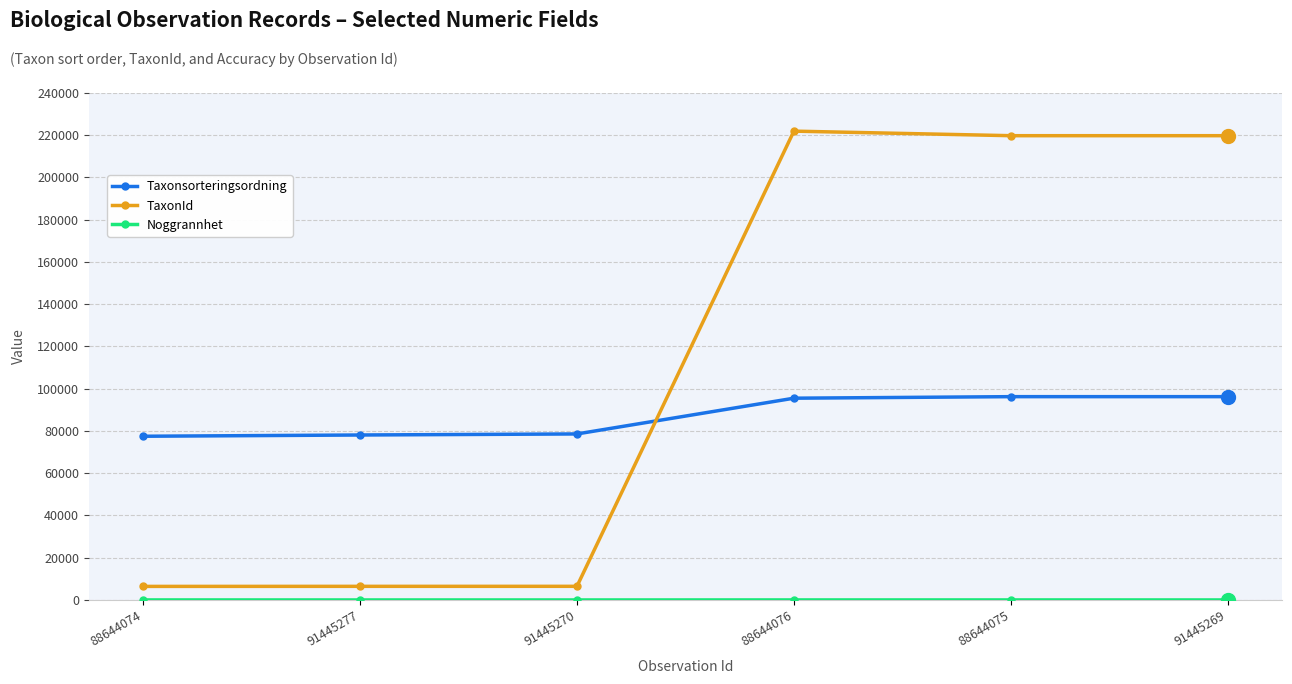

Which series has the largest total across all categories?

TaxonId